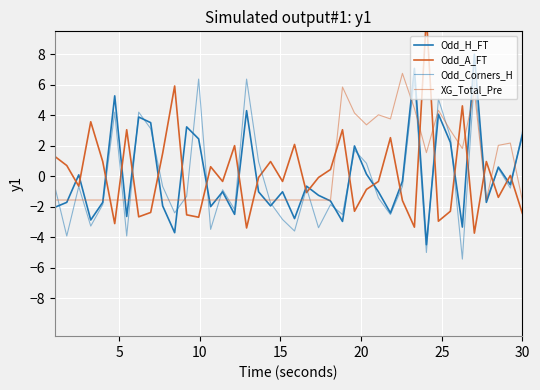

What is the minimum value for Odd_A_FT?

-3.7